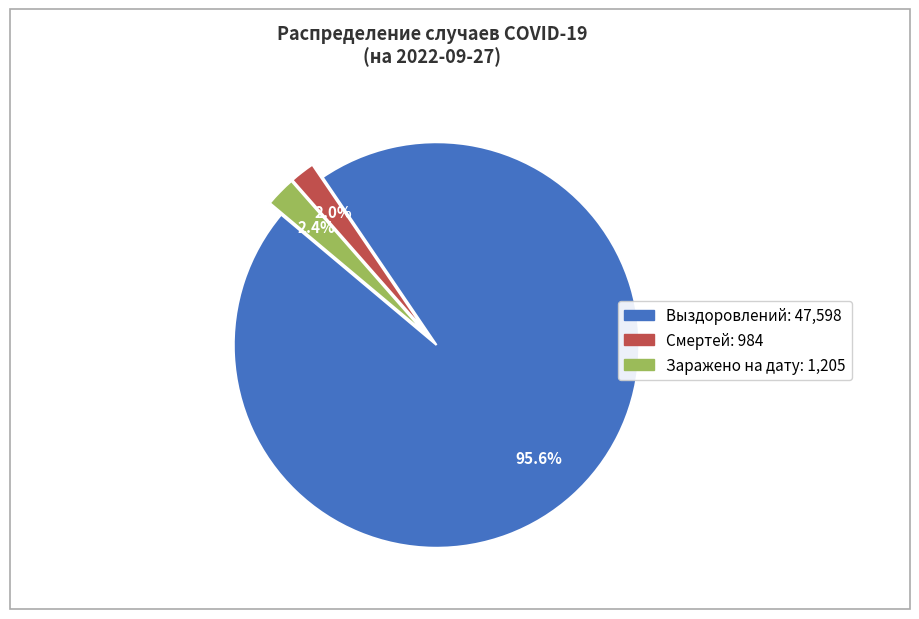

To the nearest percent, what is the difference between the largest and smallest slice percentages?

94%